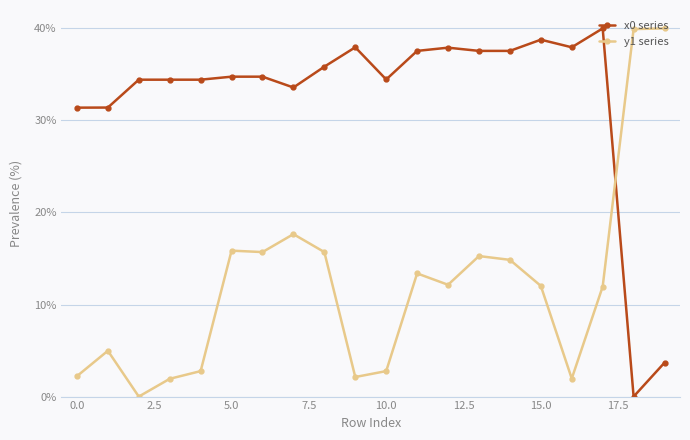

What is the sum of all y1 series values?

243.2